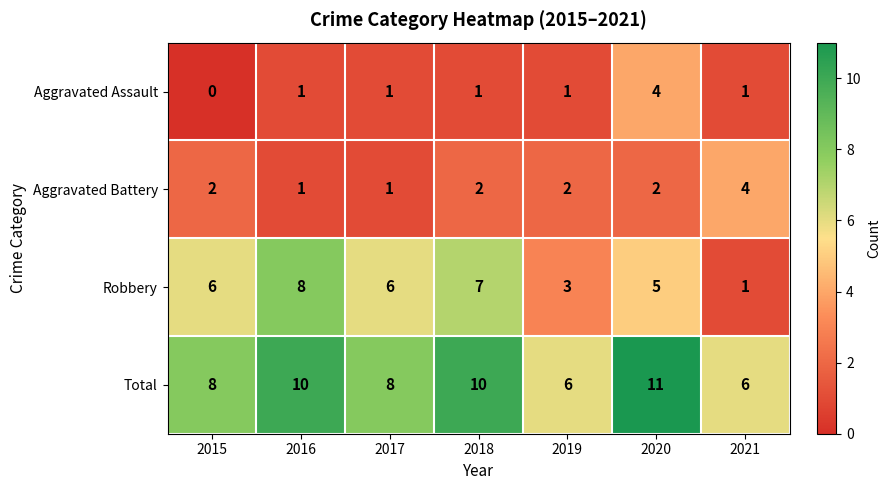

Which series has the largest total across all categories?

Total